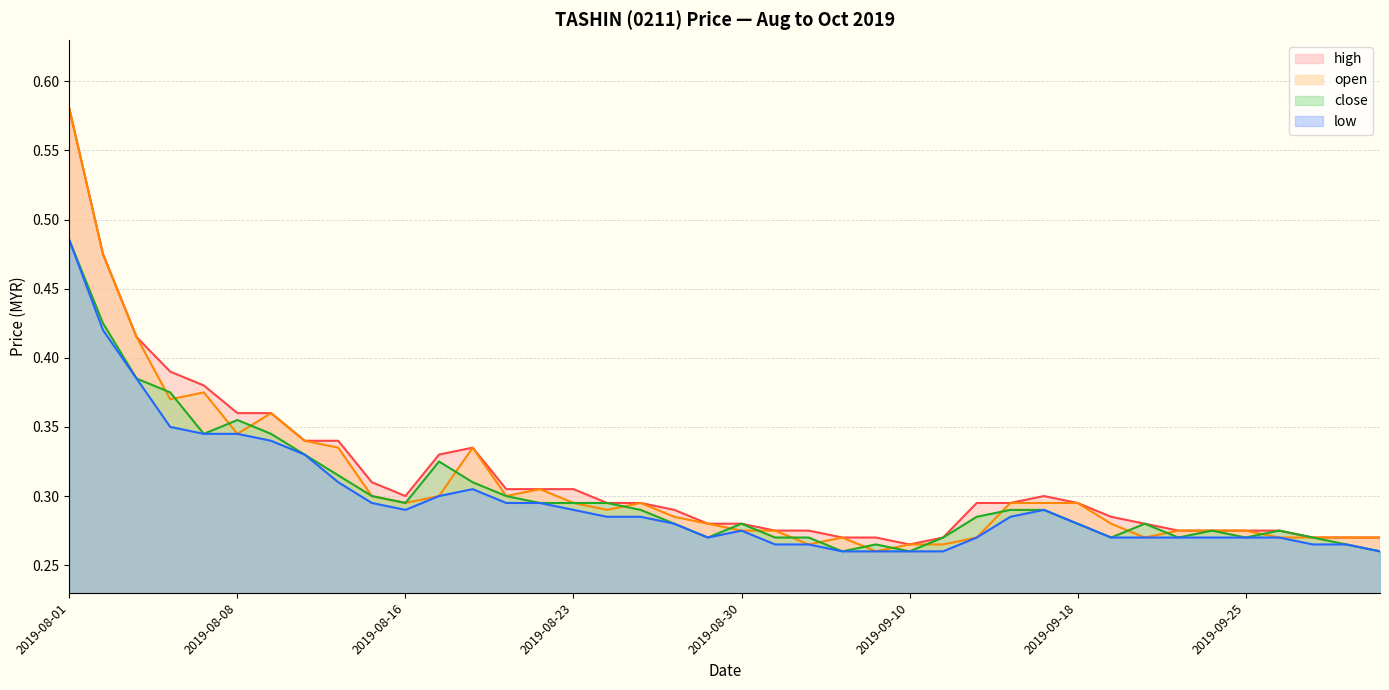

True or false: high and low cross at least once.

False